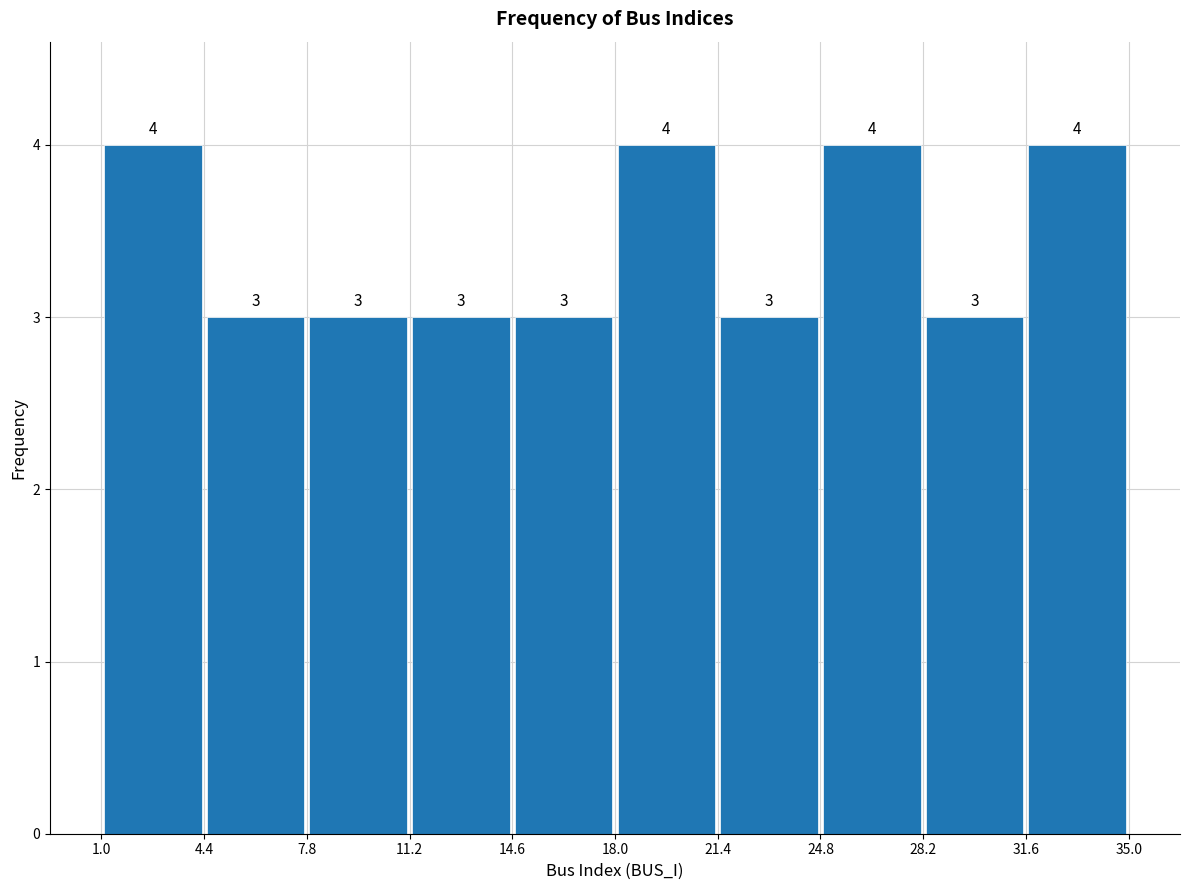

How tall is the bar that spans 11.2 to 14.6 on the x-axis?

3